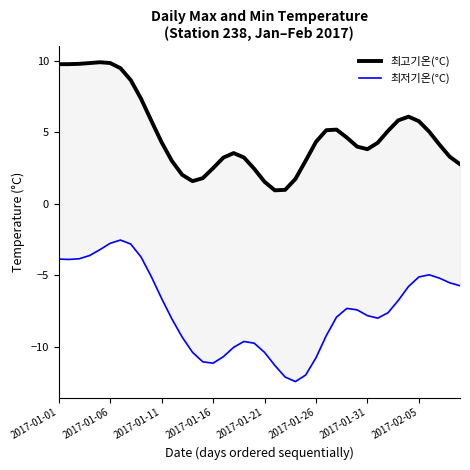

Where is 최저기온(°C) nearest to the value -7?

33